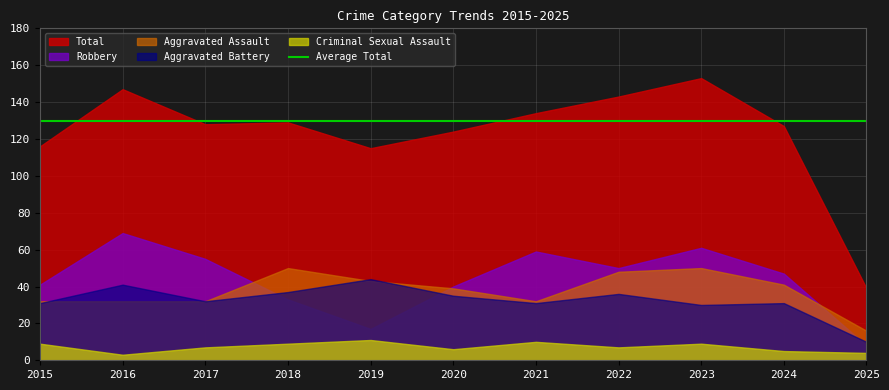

True or false: Total and Aggravated Assault cross at least once.

False